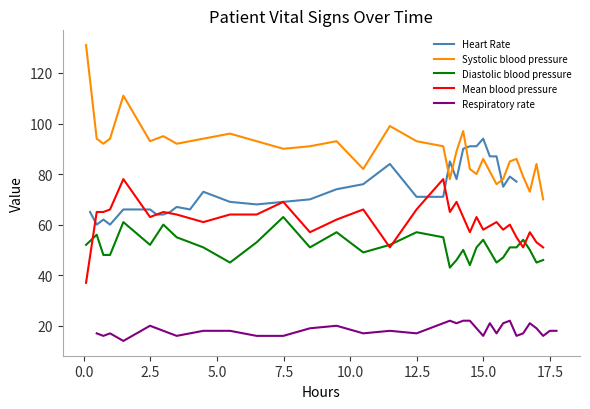

True or false: Diastolic blood pressure and Respiratory rate intersect in this chart.

False